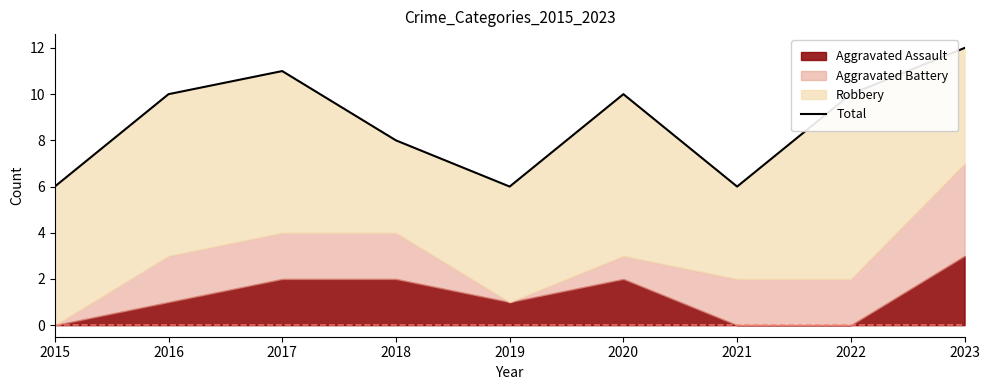

List the labels in order of value, smallest first.

2015, 2019, 2021, 2018, 2016, 2020, 2022, 2017, 2023